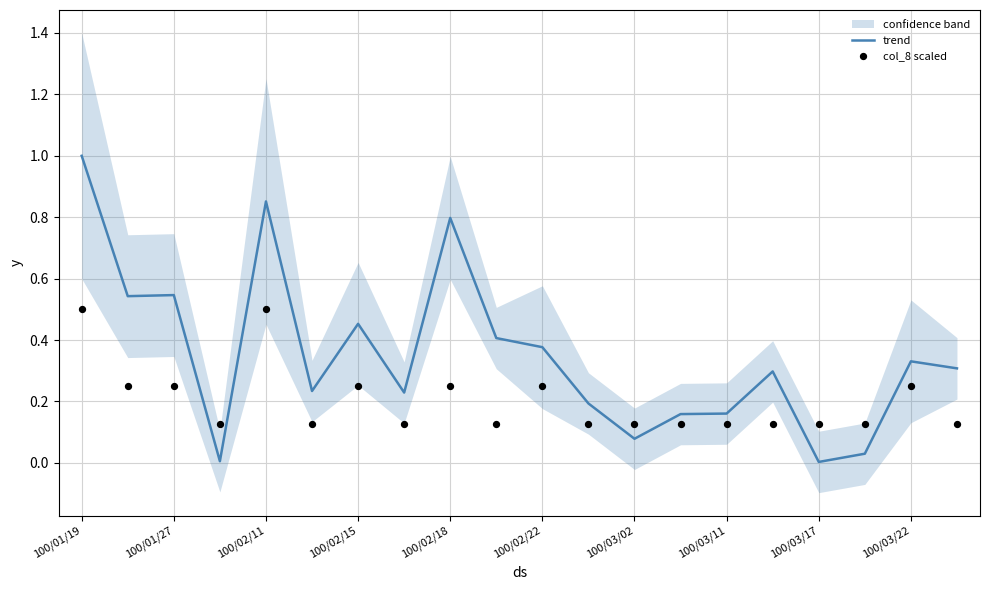

Which series has the largest Y range (max minus min)?

trend